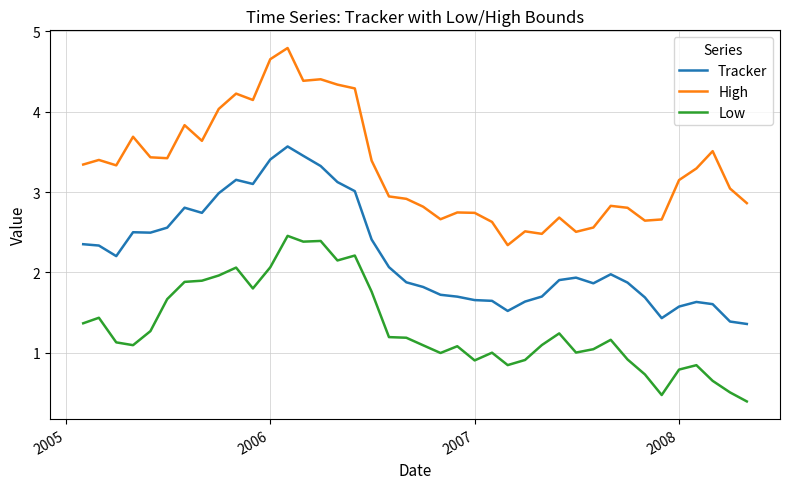

Count the number of categories in the chart.

40